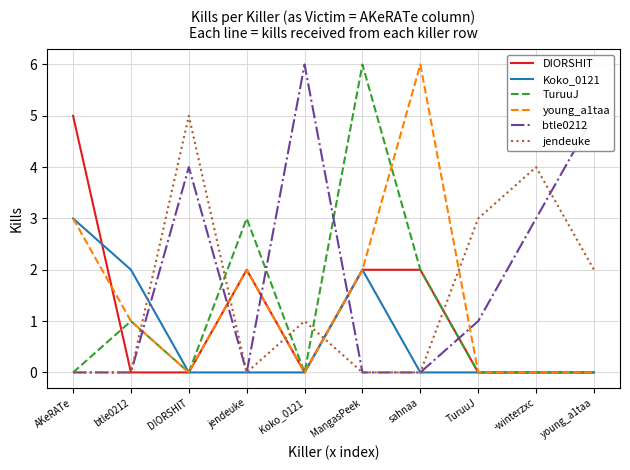

At which label does TuruuJ reach its peak?

MangasPeek